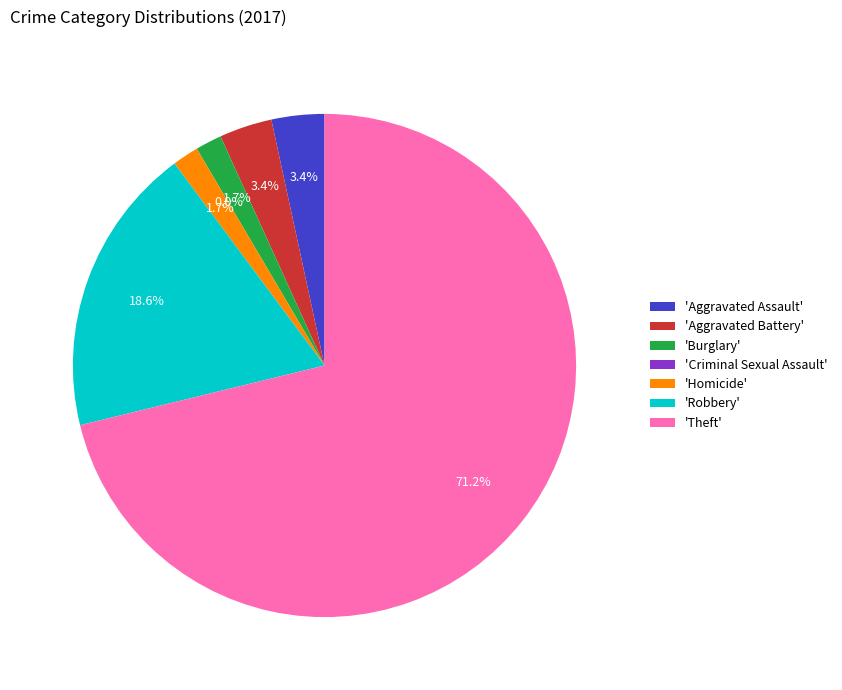

How many segments does this pie chart have?

7